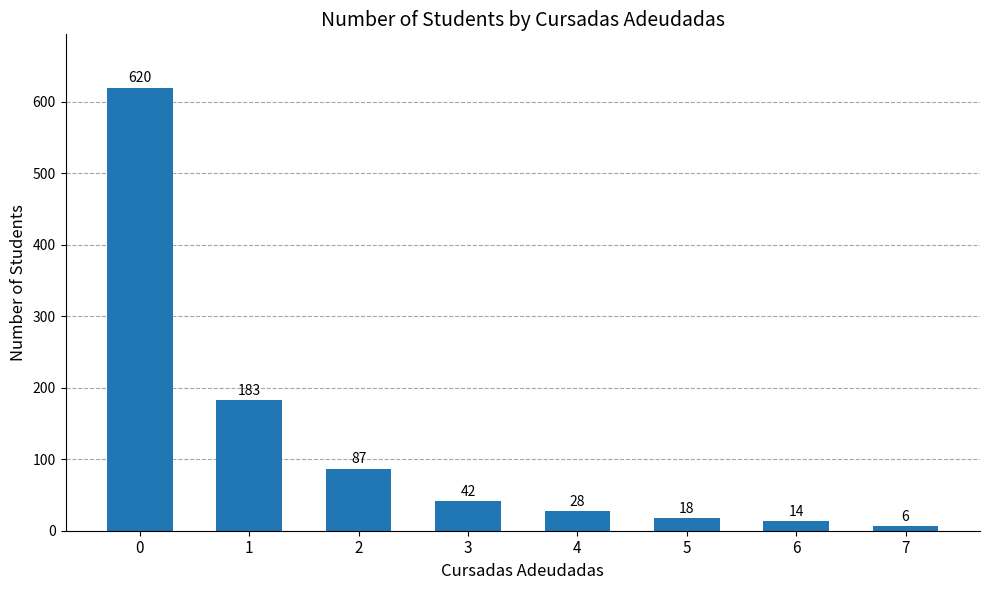

Which has a higher value, 4 or 5?

4